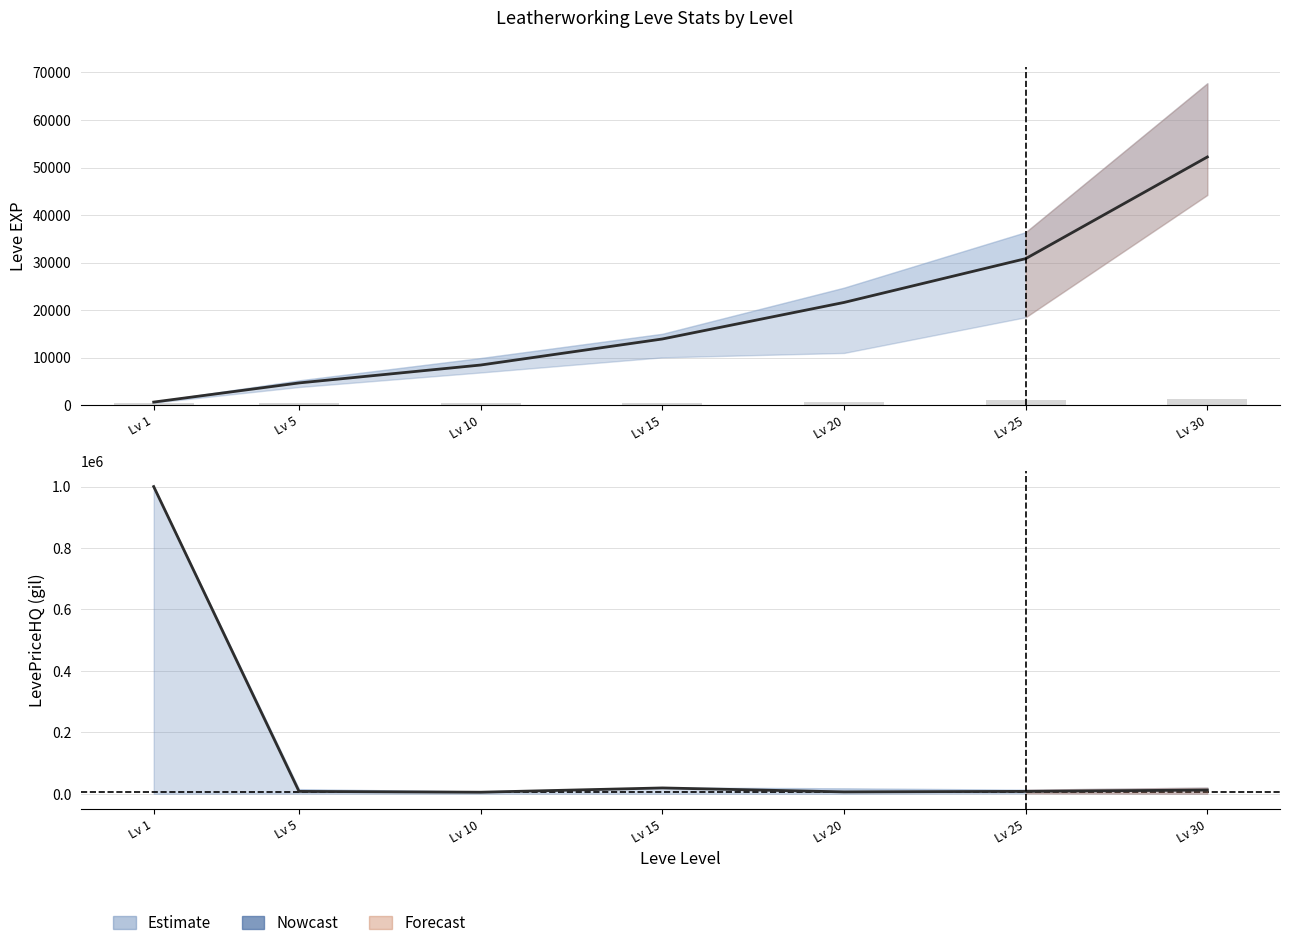

At which category is the sum across all series the highest?

Lv 1